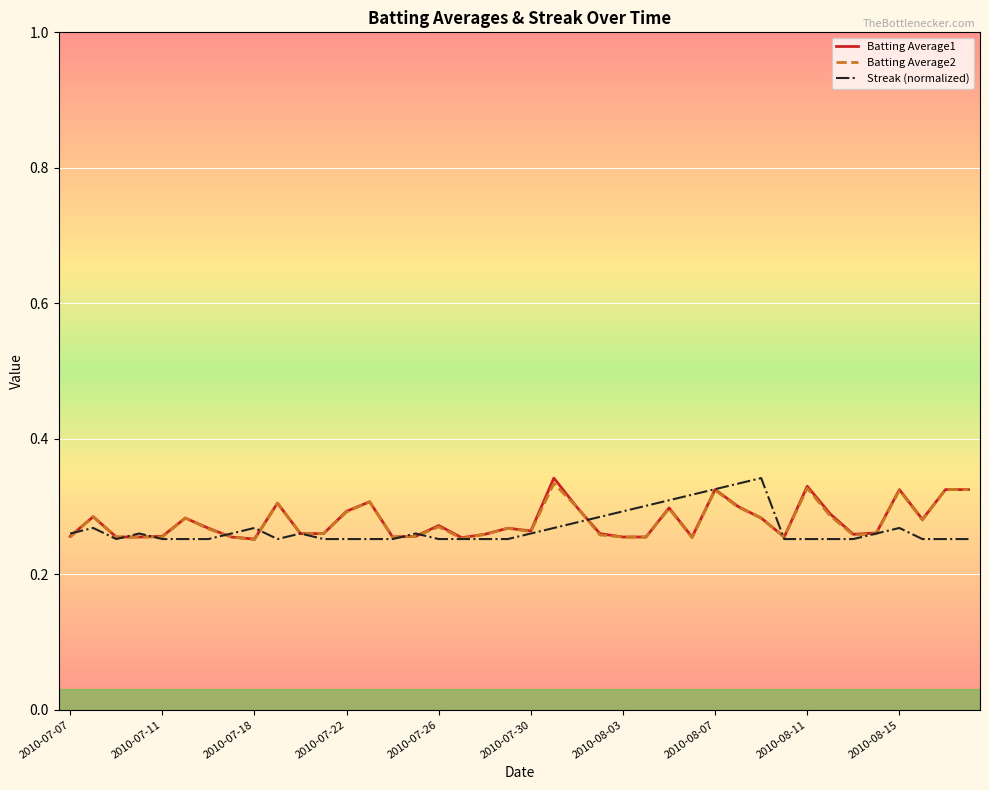

How many categories are shown in the chart?

40